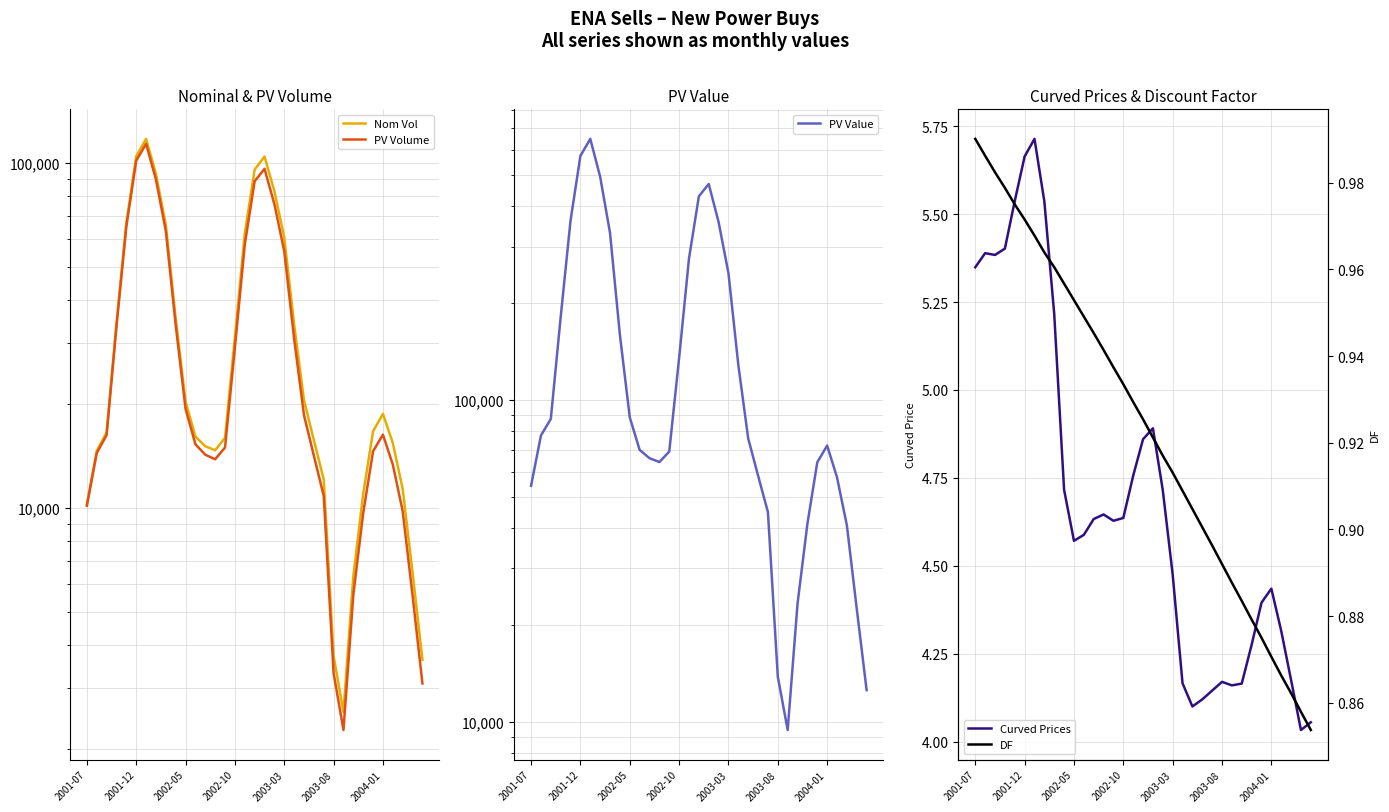

At 2003-03, list the series in order from largest to smallest.

PV Value, Nom Vol, PV Volume, Curved Prices, DF